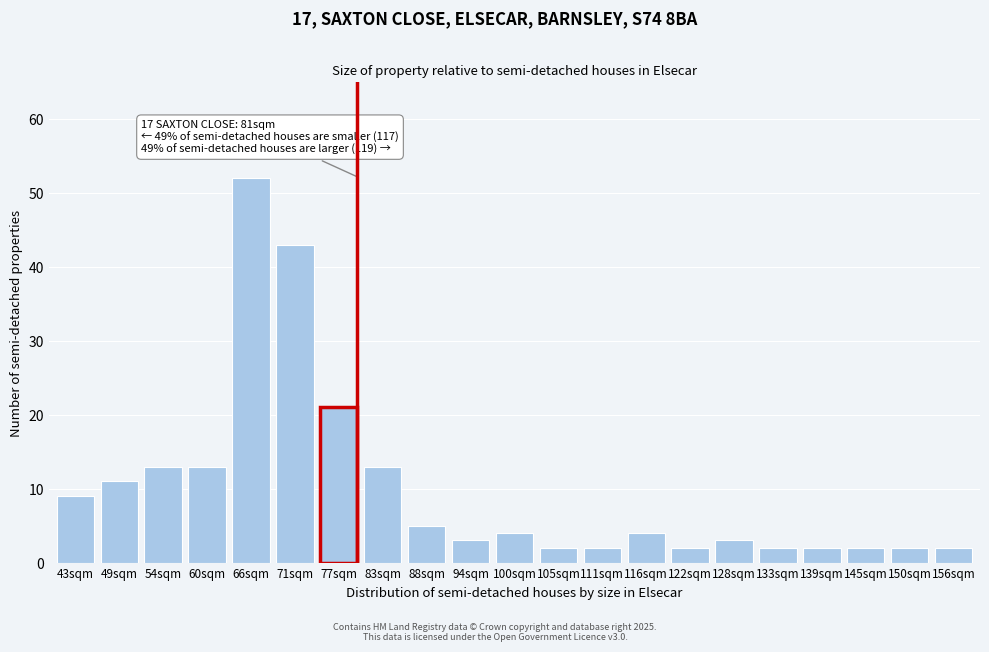

Reading left to right, extract all data points from this chart.

43sqm=9	49sqm=11	54sqm=13	60sqm=13	66sqm=52	71sqm=43	77sqm=21	83sqm=13	88sqm=5	94sqm=3	100sqm=4	105sqm=2	111sqm=2	116sqm=4	122sqm=2	128sqm=3	133sqm=2	139sqm=2	145sqm=2	150sqm=2	156sqm=2